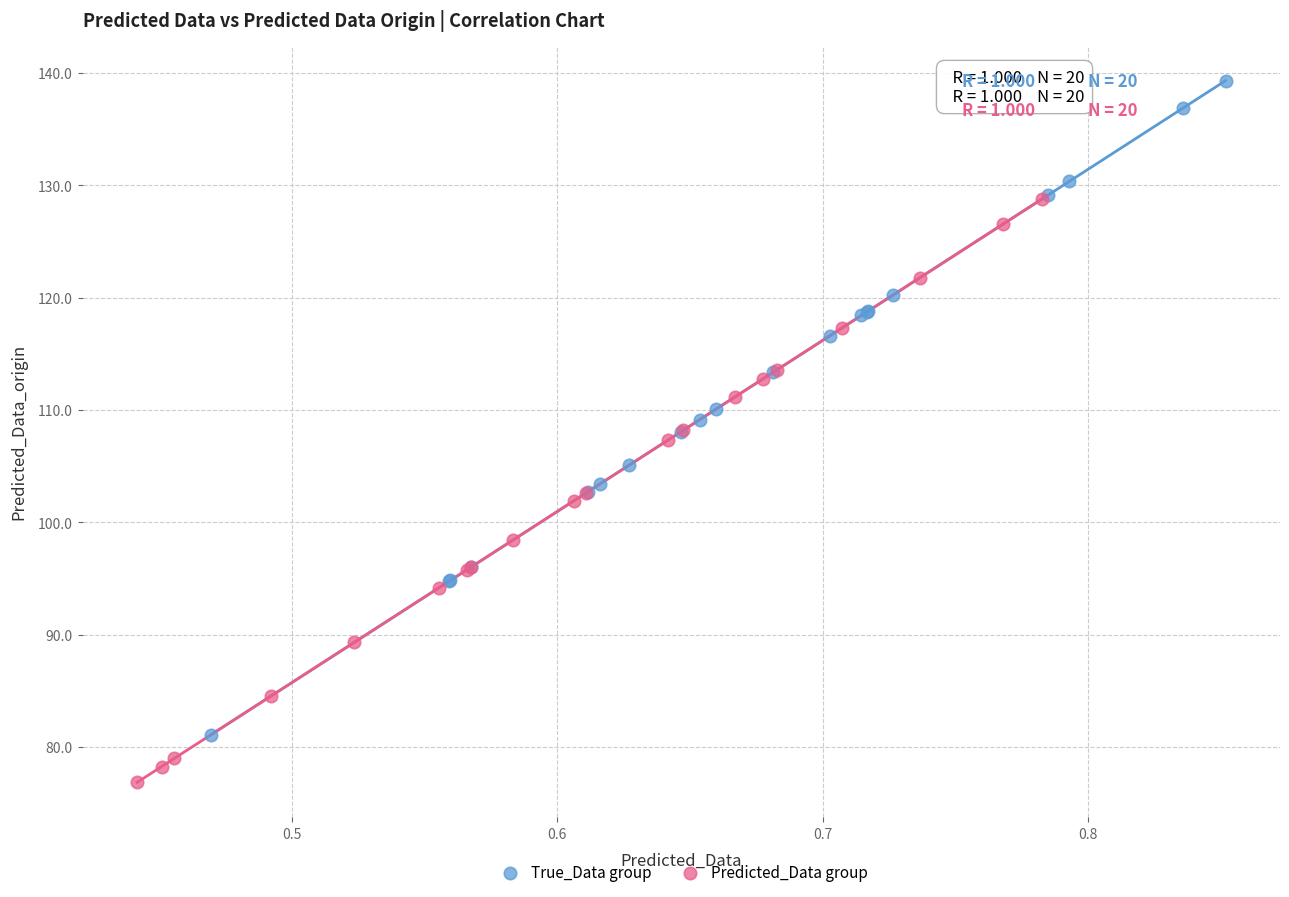

What are all the series names shown in the legend?

True_Data group, Predicted_Data group